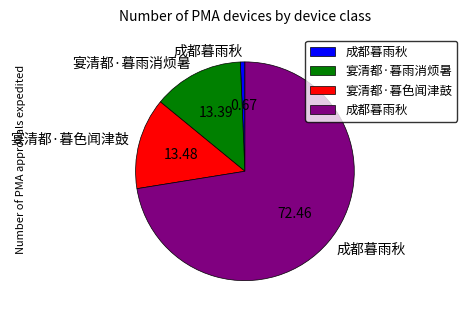

Is there a majority slice in this chart?

Yes